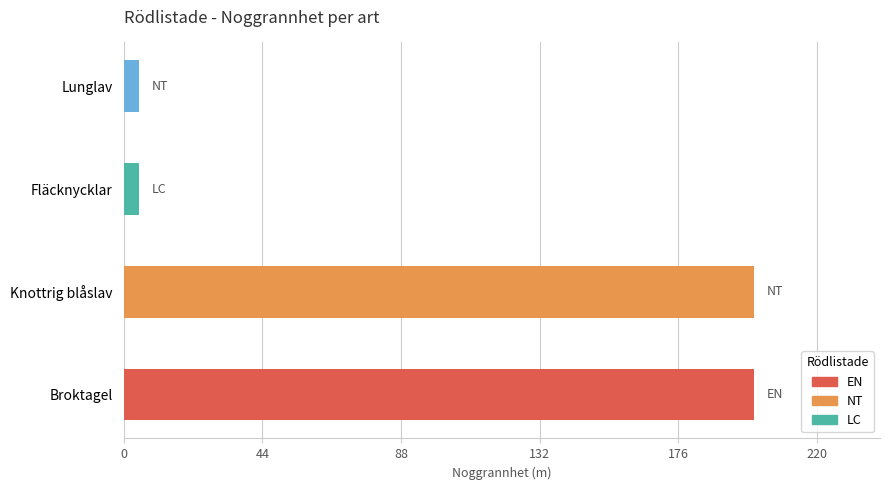

Are the bars horizontal?

Yes